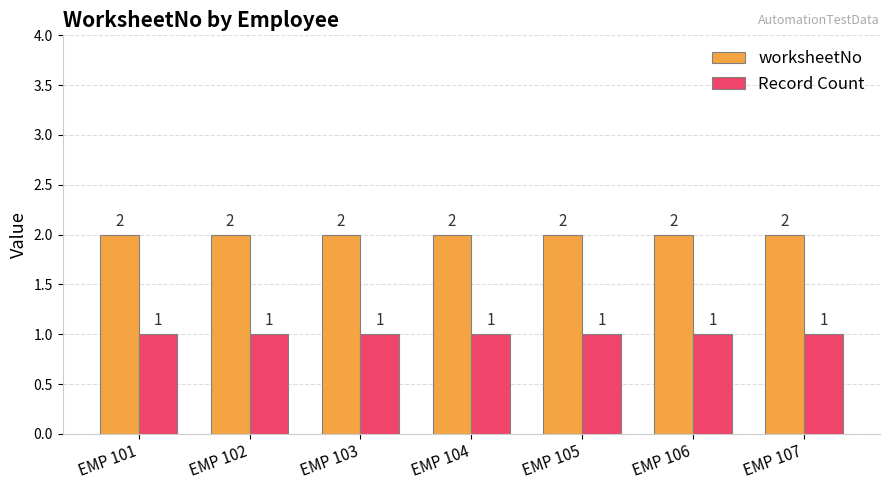

What is the total value across all series at EMP 106?

3